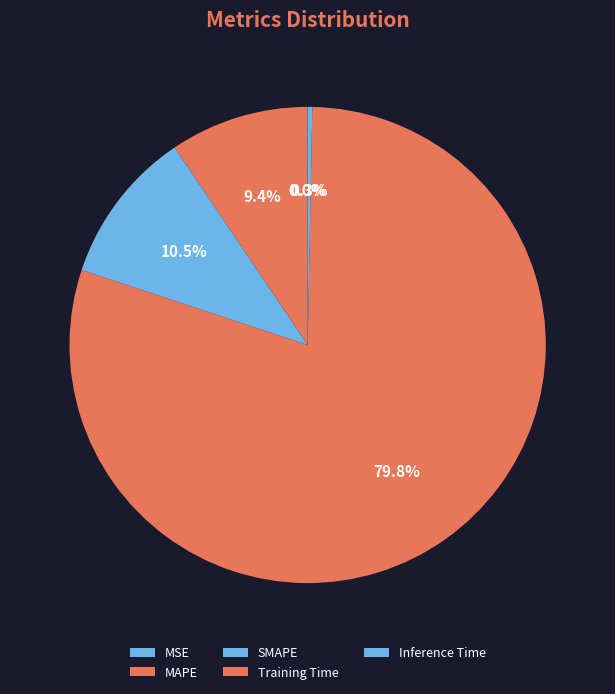

What is the change in value from MSE to MAPE?

+0.2